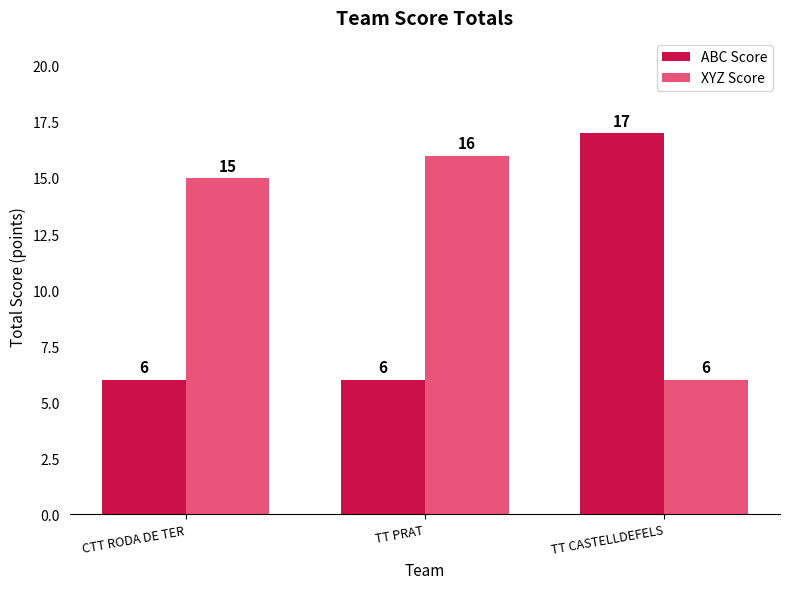

What is the label of the 1st bar from the right?

TT CASTELLDEFELS